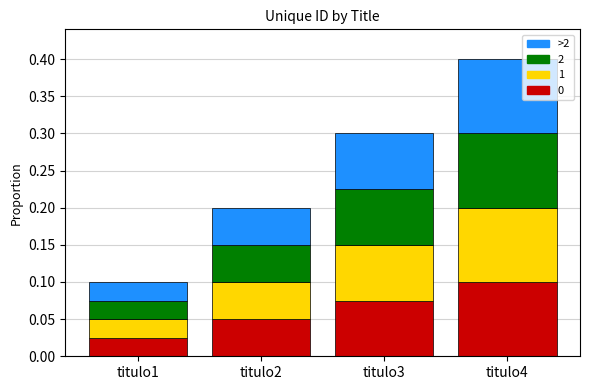

Which category has the lowest value in the 0 series?

titulo1